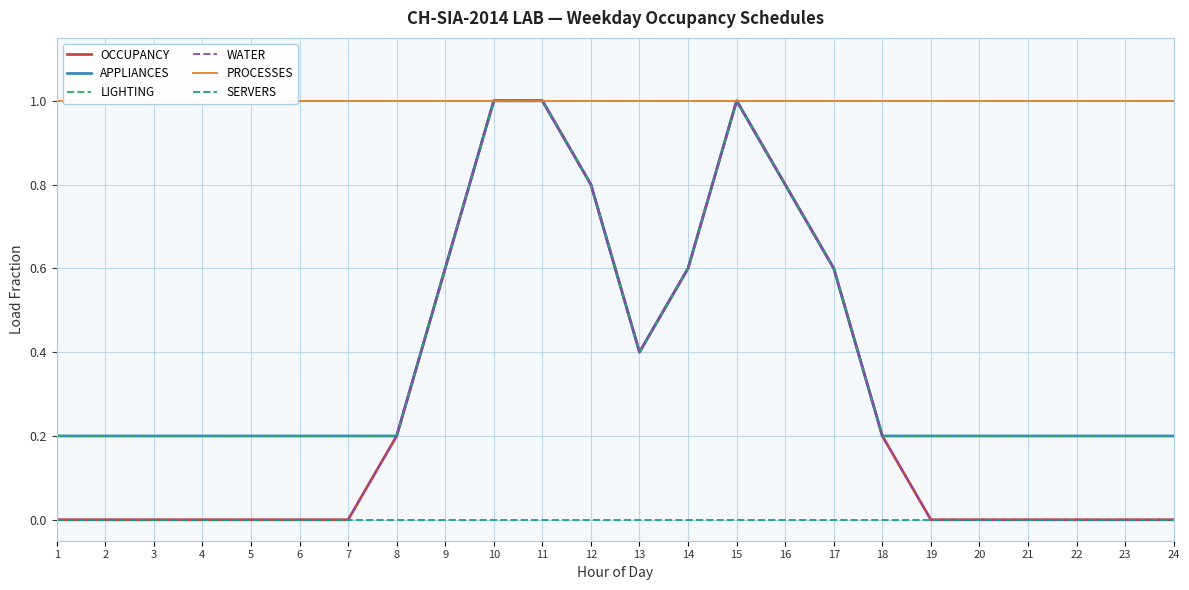

Between 1 and 4, which series saw the biggest shift?

OCCUPANCY